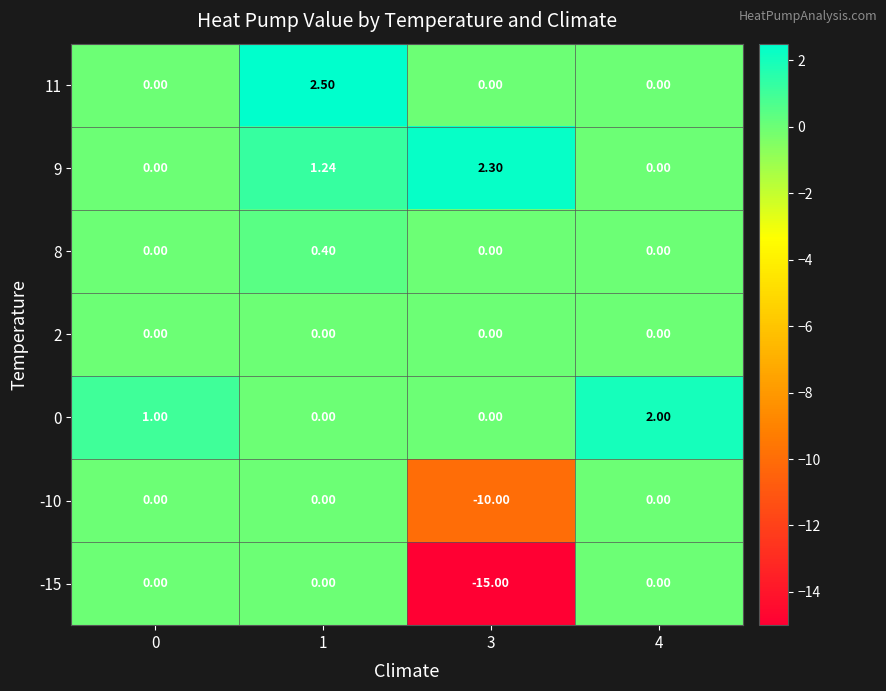

How many values in 11 are above zero?

1